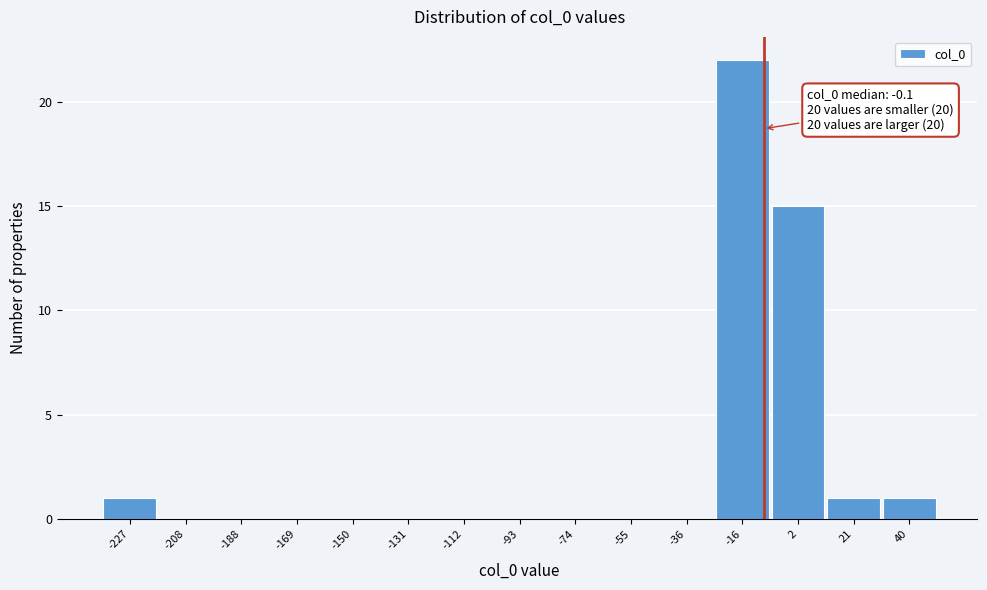

Reading left to right, transcribe all the data shown in this chart.

-227=1	-208=0	-188=0	-169=0	-150=0	-131=0	-112=0	-93=0	-74=0	-55=0	-36=0	-16=22	2=15	21=1	40=1